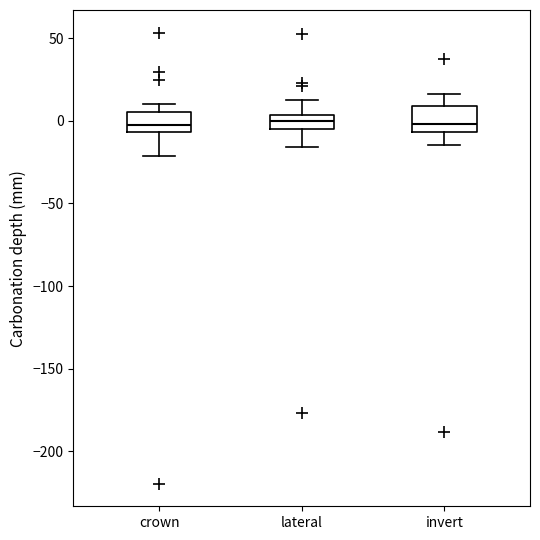

Reading left to right, read every box against the y-axis: the position of its median line, the range the box covers, and the ends of its whiskers. The values are not printed on the chart, so give them approximately, as read against the axis.

crown: median 0, box -5 to 5, whiskers -20 to 10
lateral: median 0, box -5 to 5, whiskers -15 to 10
invert: median 0, box -5 to 10, whiskers -15 to 15